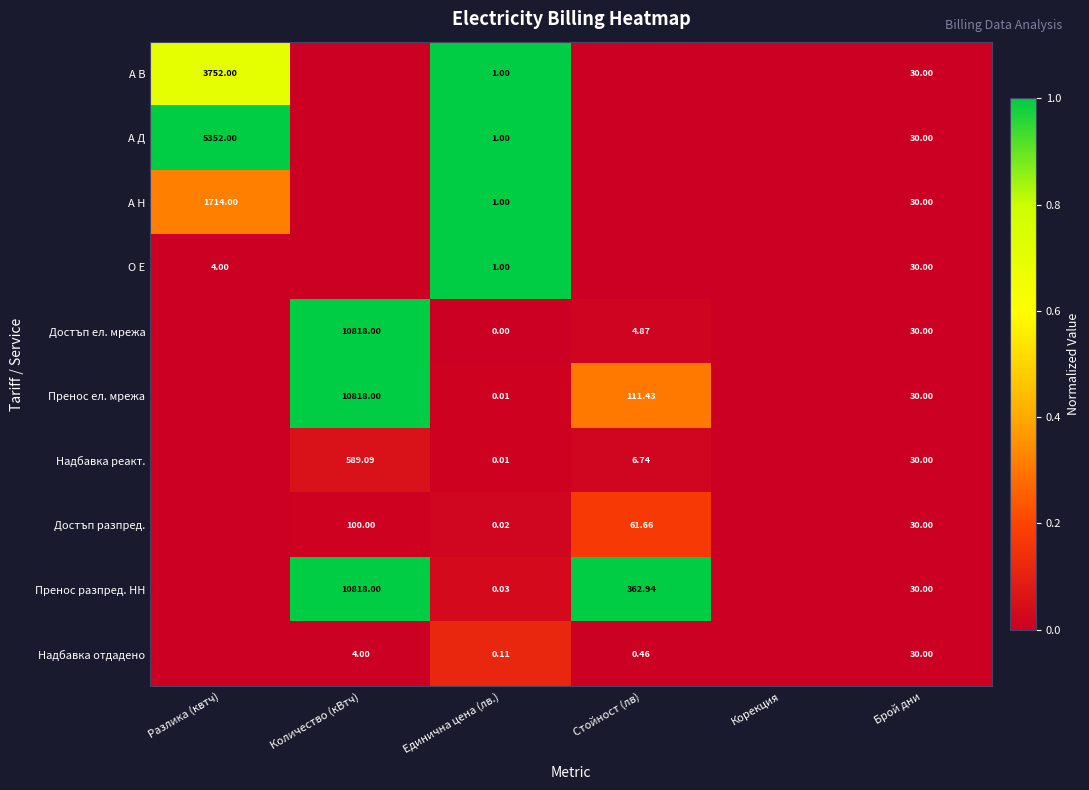

Is the value of А В at Брой дни greater than the value of Надбавка отдадено at Количество (кВтч)?

Yes